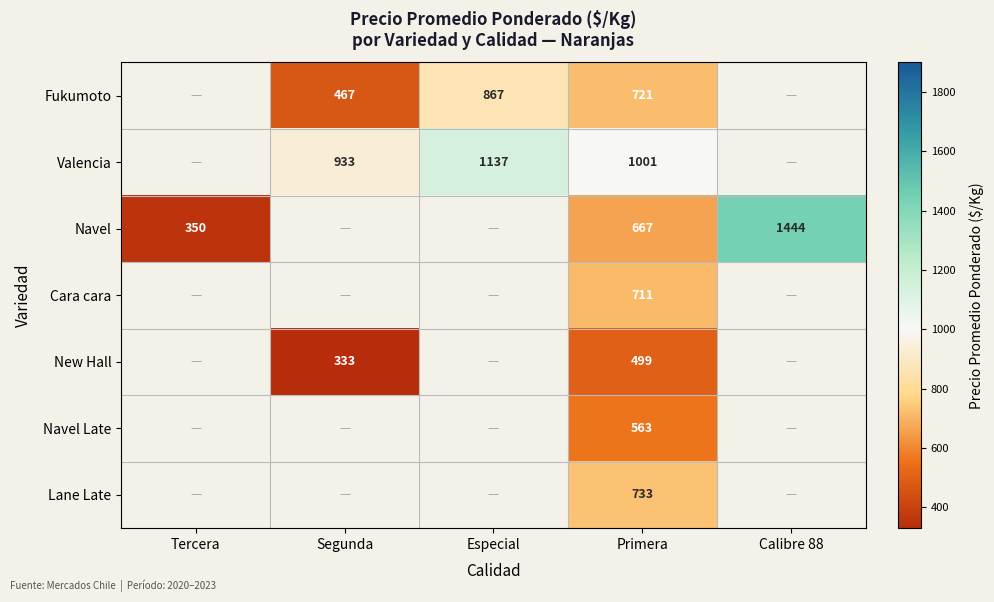

The Valencia series shows 513 at Segunda. True or false?

False